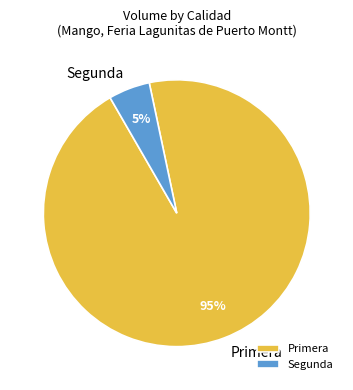

Which slice is the largest?

Primera